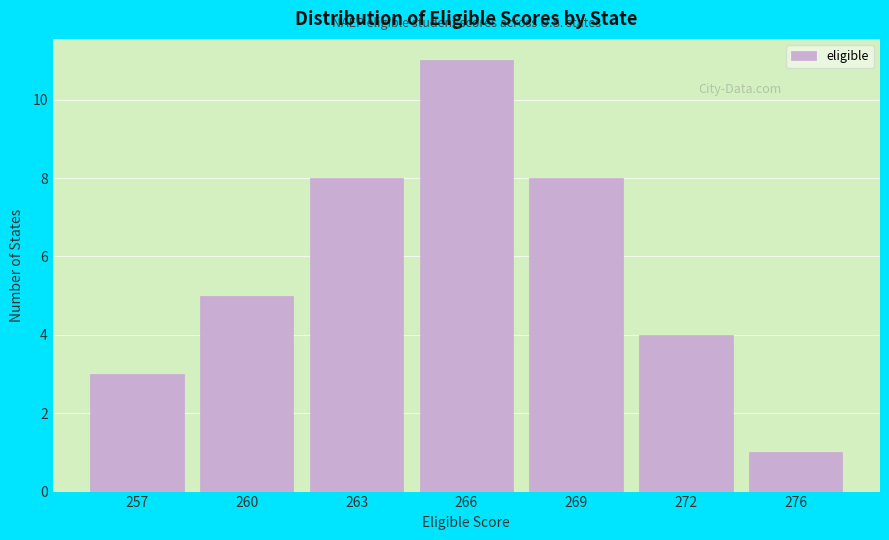

Reading right to left, list all the values displayed in this chart.

276=1	272=4	269=8	266=11	263=8	260=5	257=3